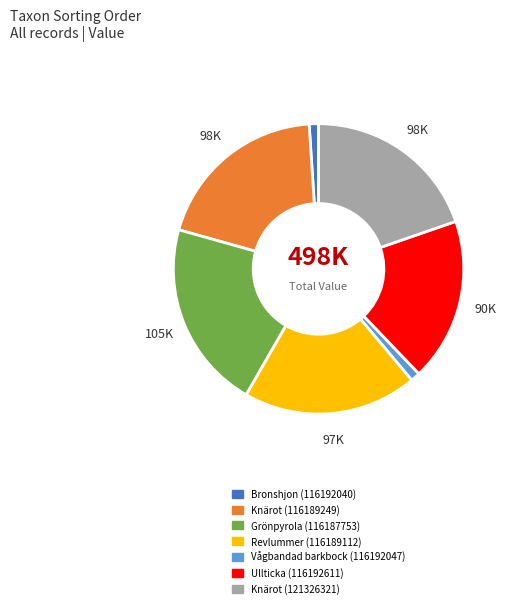

Is there any slice that represents more than half of the pie?

No